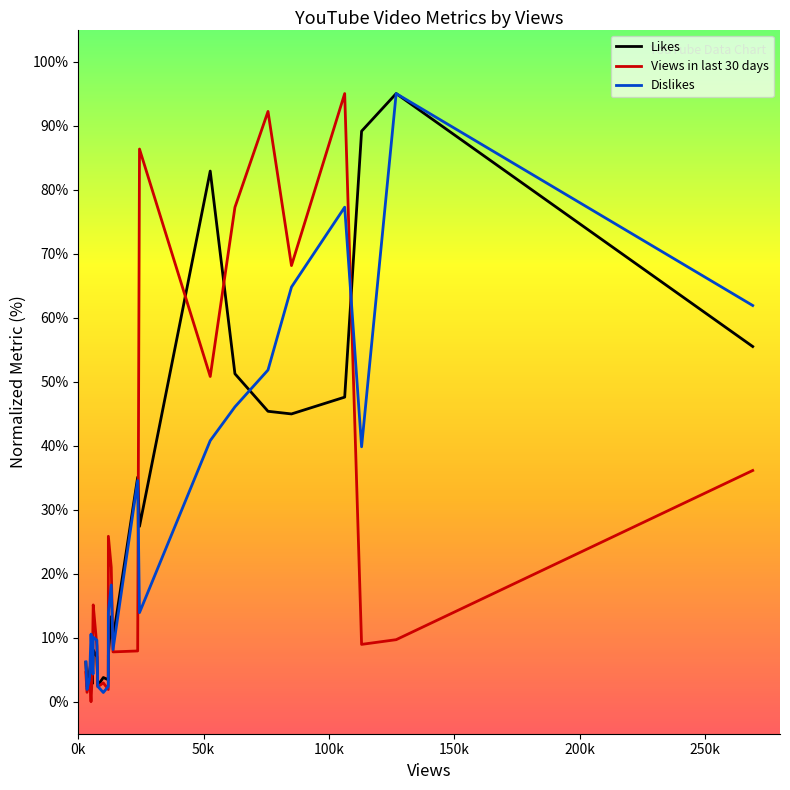

What is the difference between the maximum and minimum values in the Views in last 30 days series?

95.0